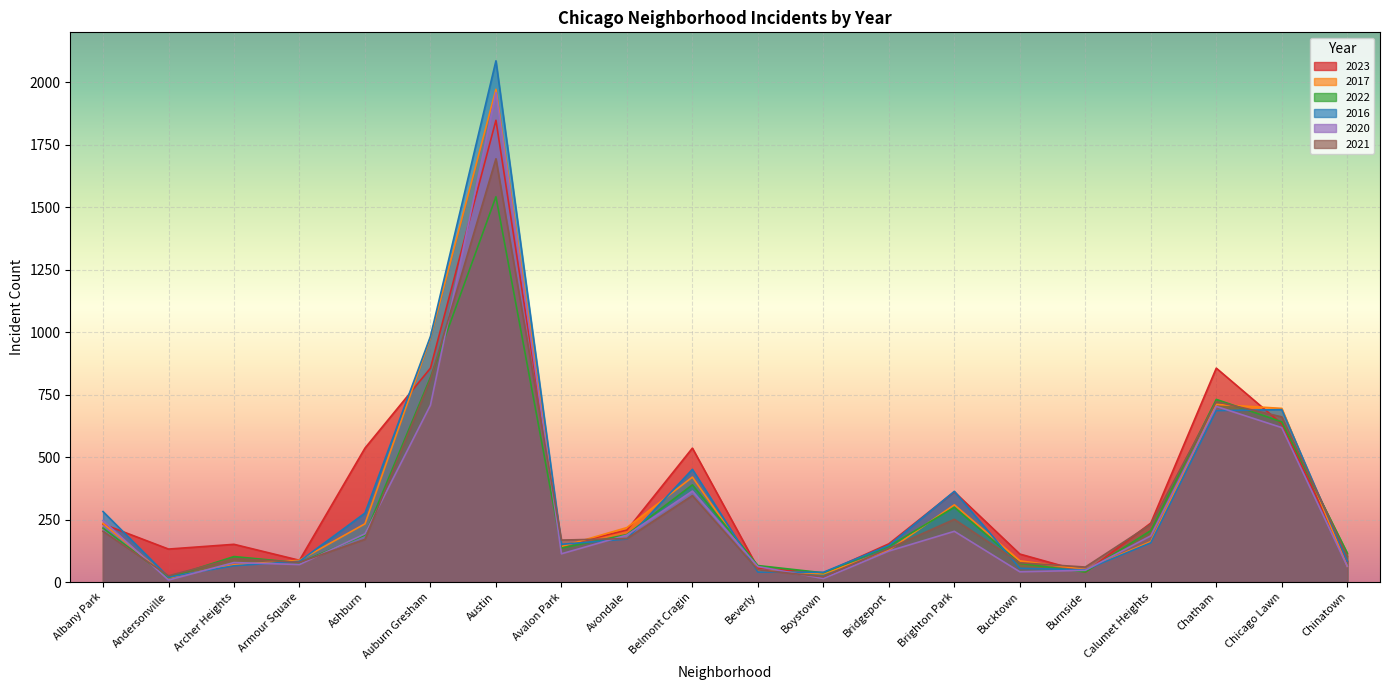

What is the lowest value of the 2016 series?

20